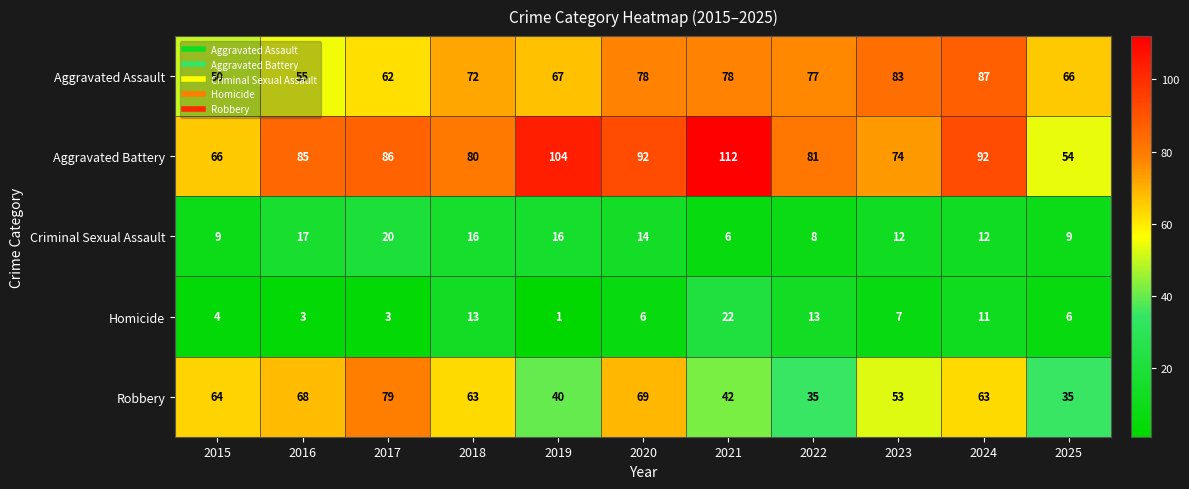

Read the Robbery value at 2022.

35